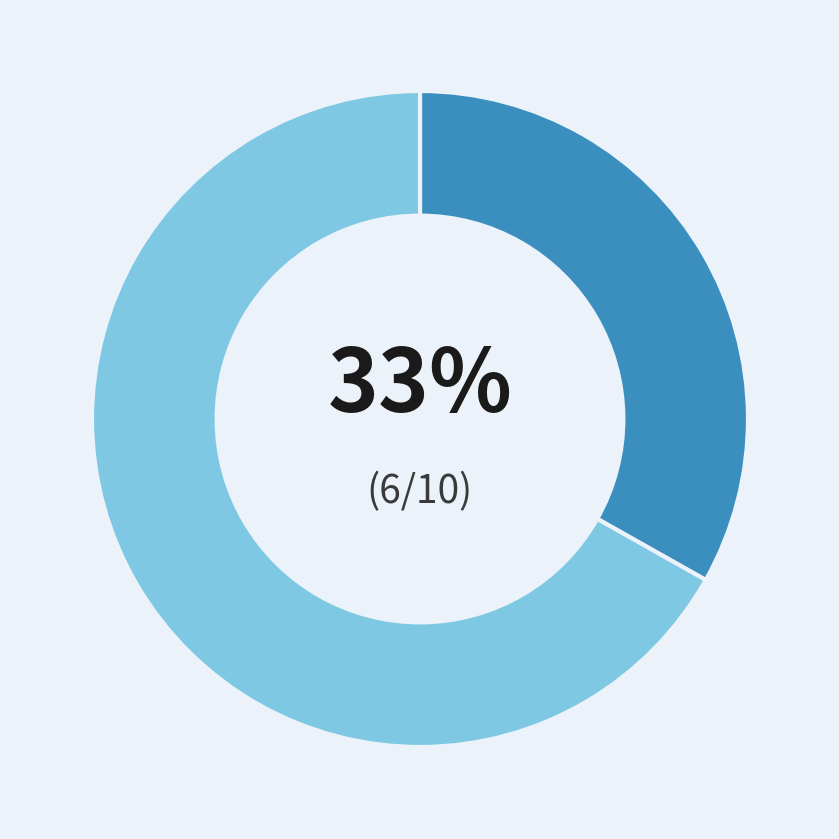

Is there any slice that represents more than half of the pie?

Yes